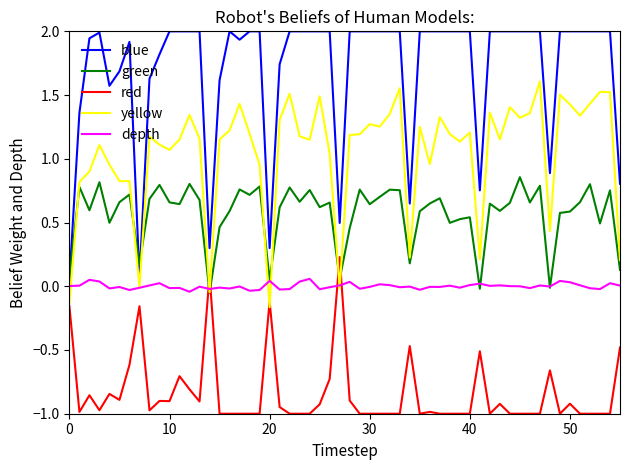

Which series has the largest total across all categories?

blue